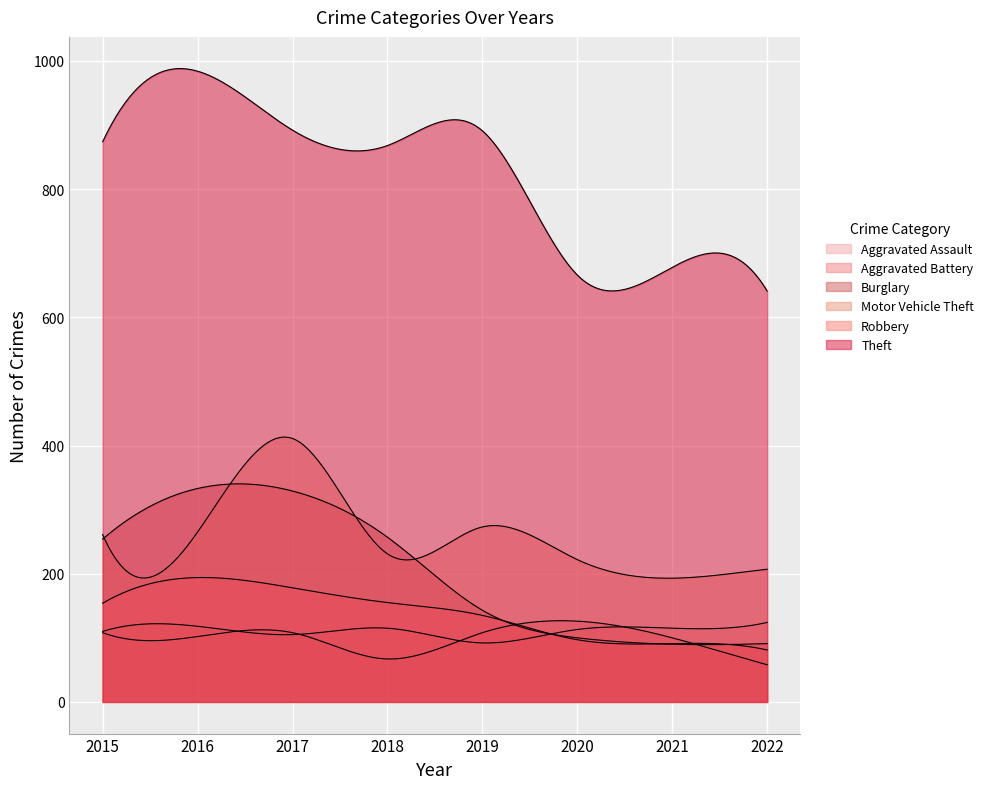

Is it true that Motor Vehicle Theft equals 231 at 2018?

True